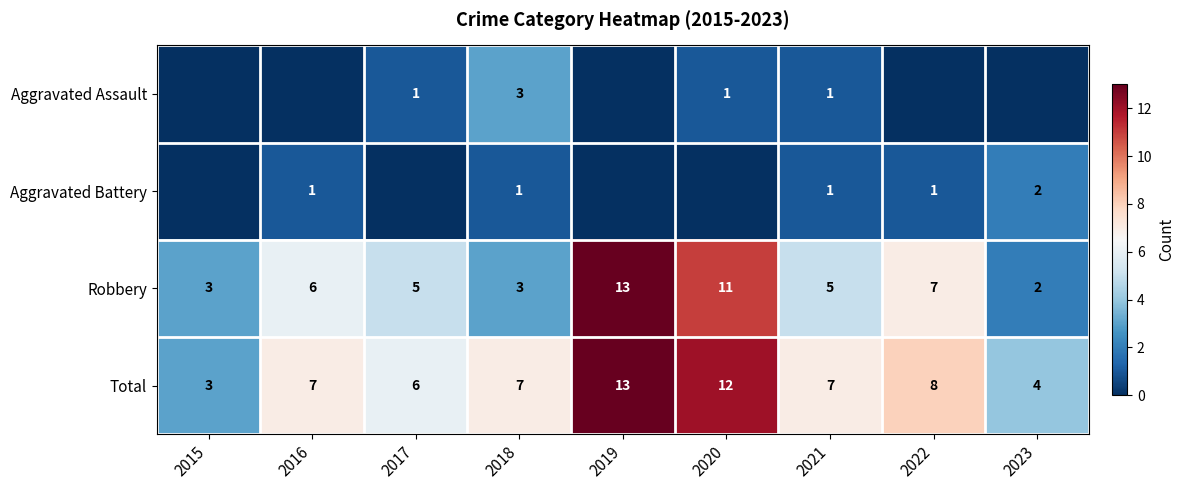

What is the approximate value of Robbery at 2017?

5